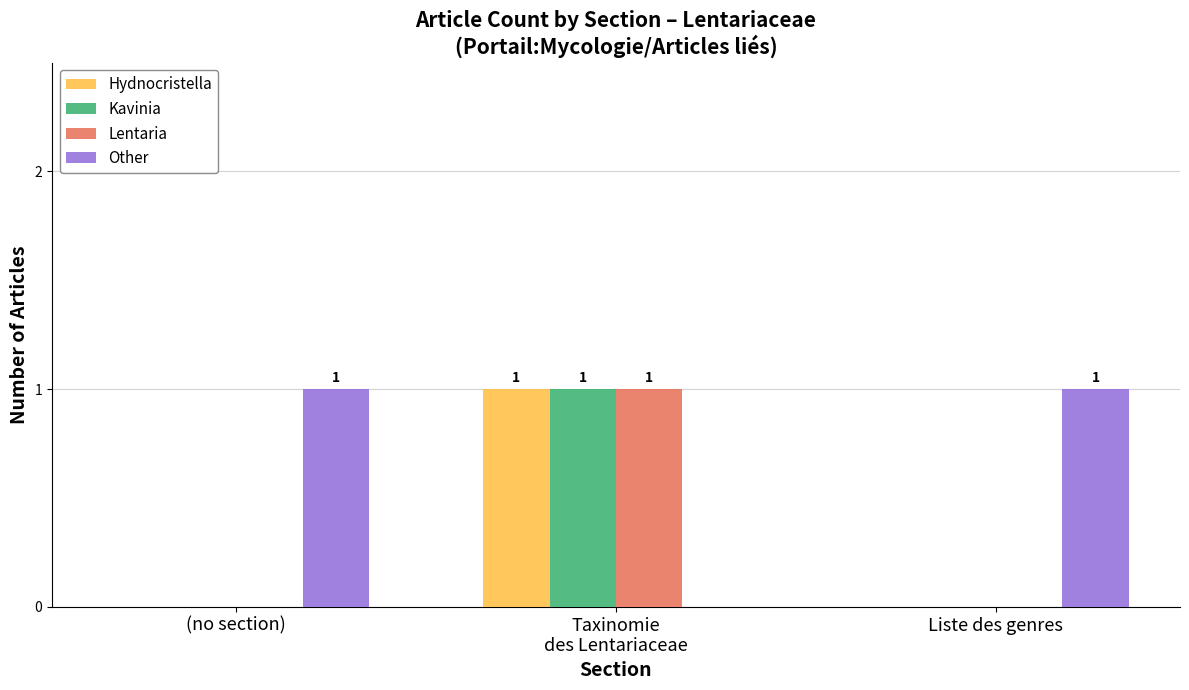

What is the total value across all series at (no section)?

1